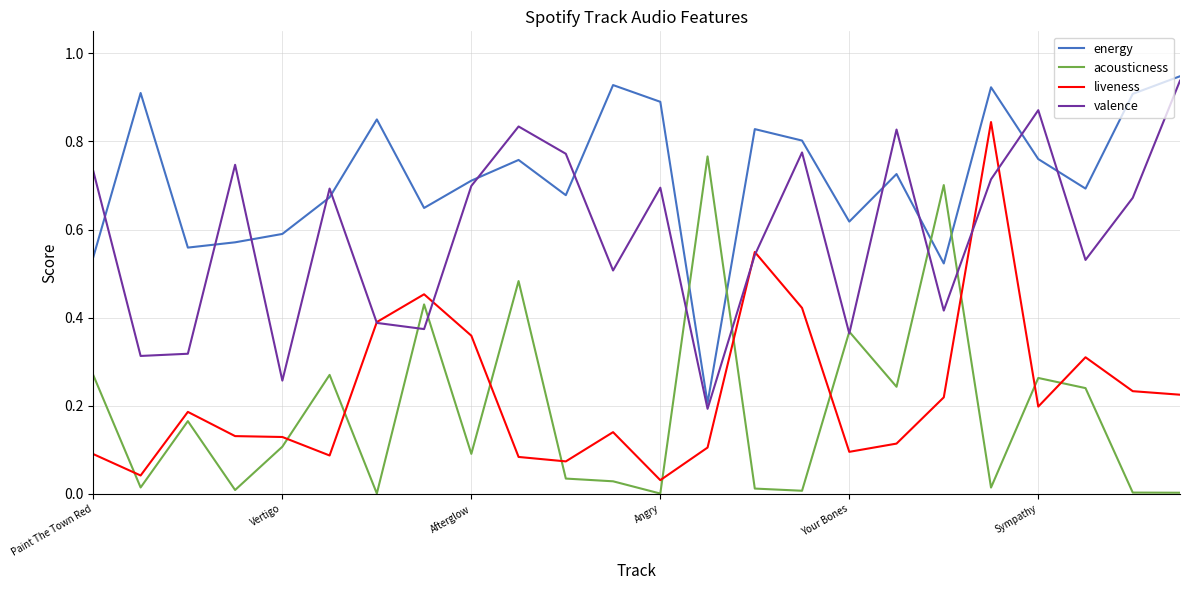

True or false: energy and liveness intersect in this chart.

False